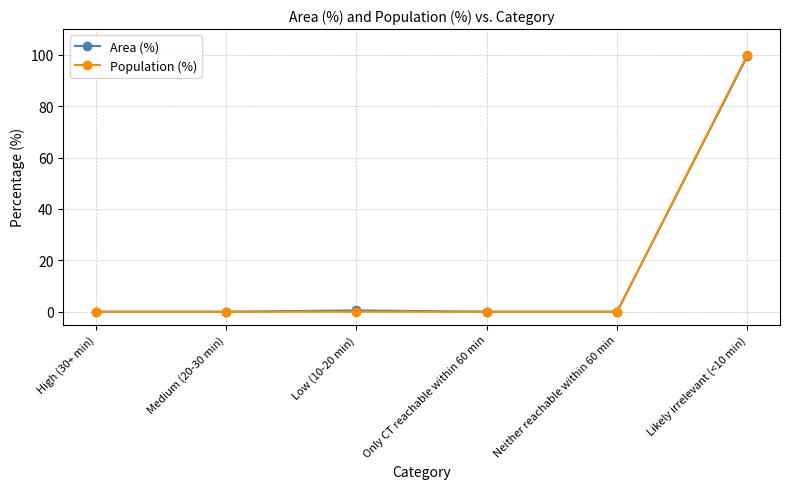

At how many categories does at least one series exceed 21?

1